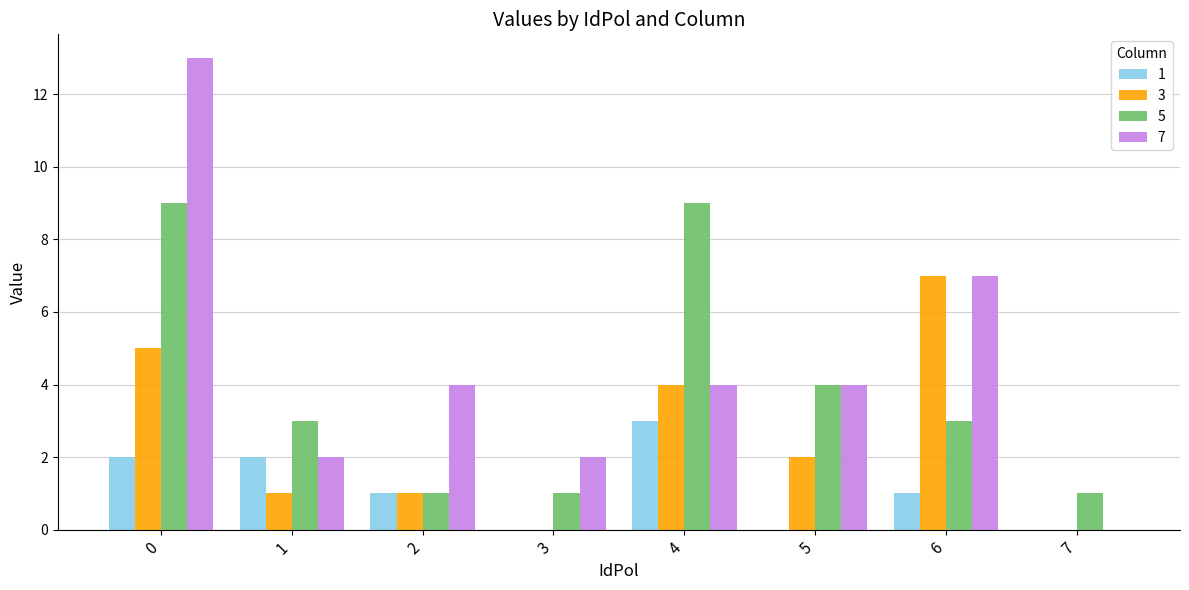

The 3 series shows -5 at 3. True or false?

False